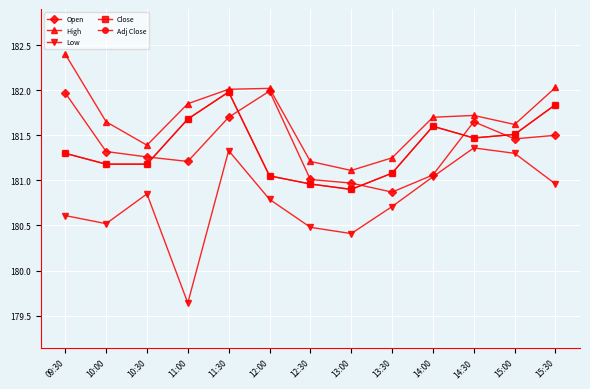

Does the chart have visible grid lines?

Yes